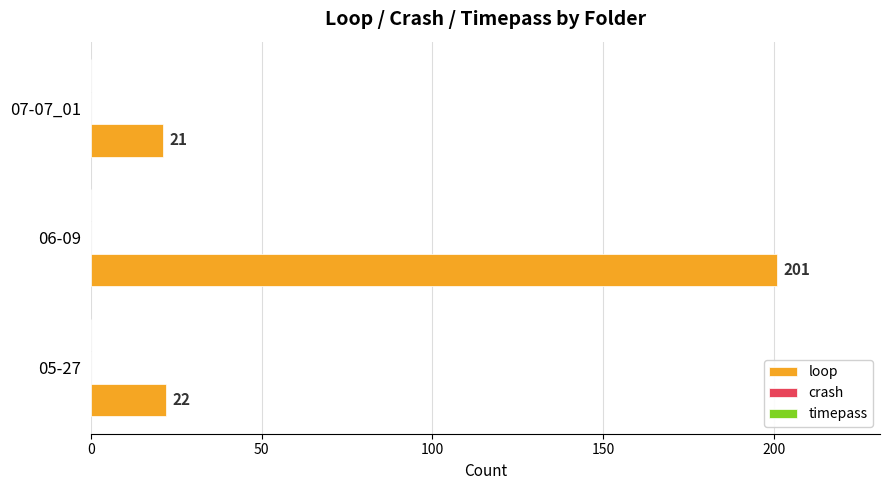

At which label is the value closest to 111?

05-27